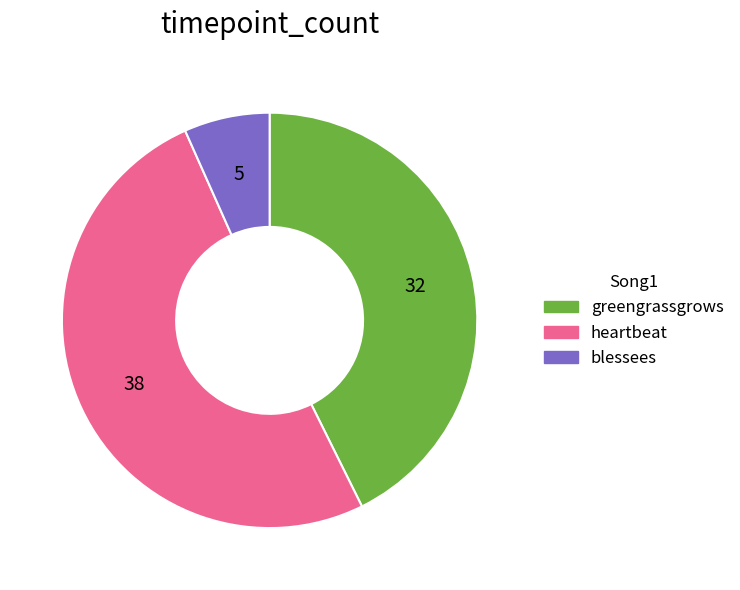

Between blessees and heartbeat, which is larger?

heartbeat